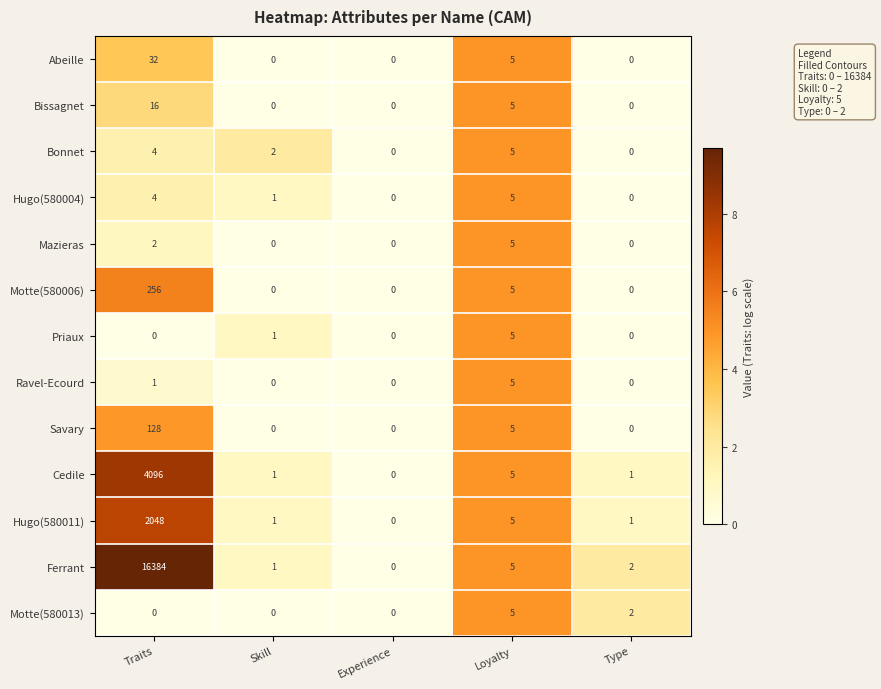

What is the maximum value for Cedile?

4096